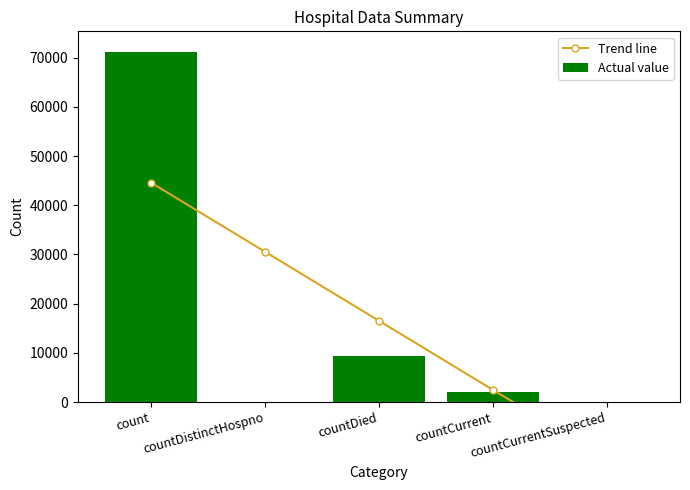

Between count and countDistinctHospno, which is larger?

count